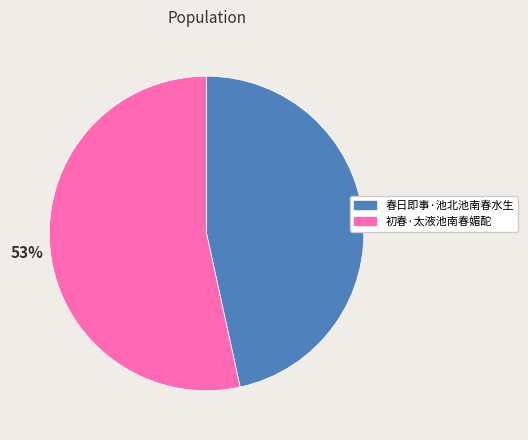

Is it true that 春日即事·池北池南春水生 is 47% of the pie?

True